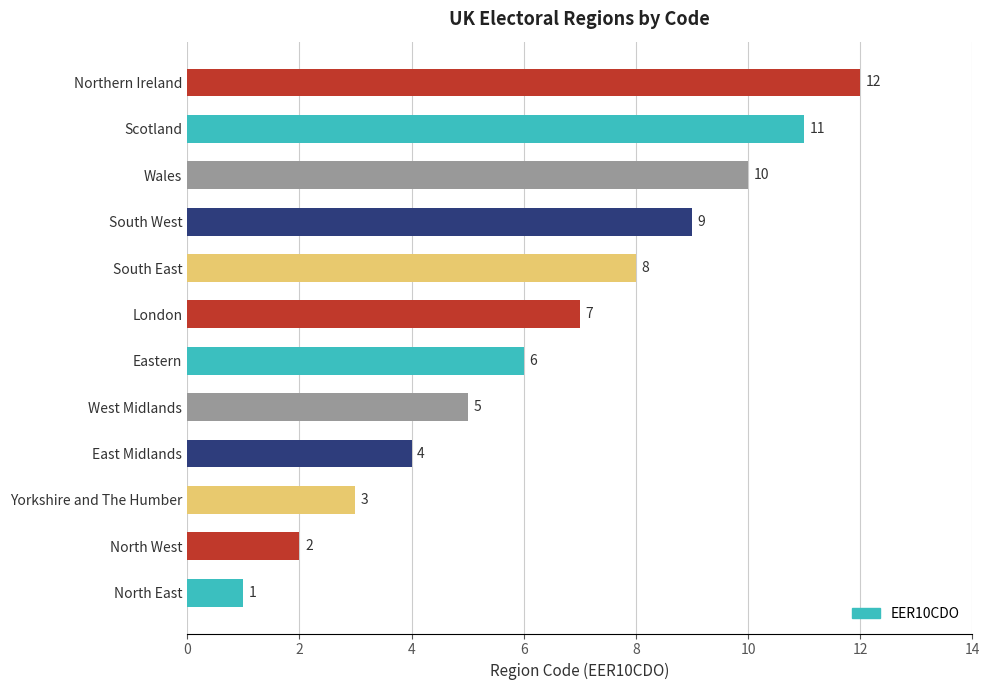

What is the sum of the values at South West and West Midlands?

14